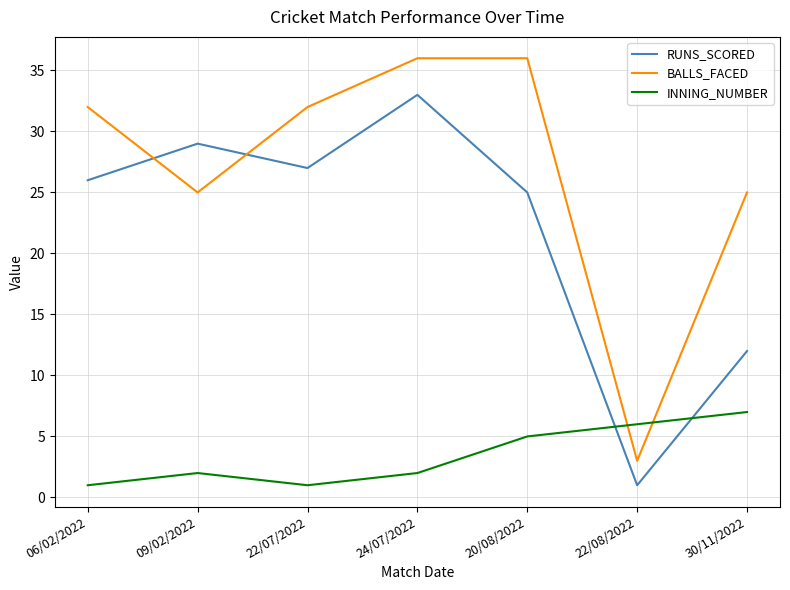

Between which two adjacent categories do RUNS_SCORED and INNING_NUMBER first intersect?

20/08/2022 and 22/08/2022